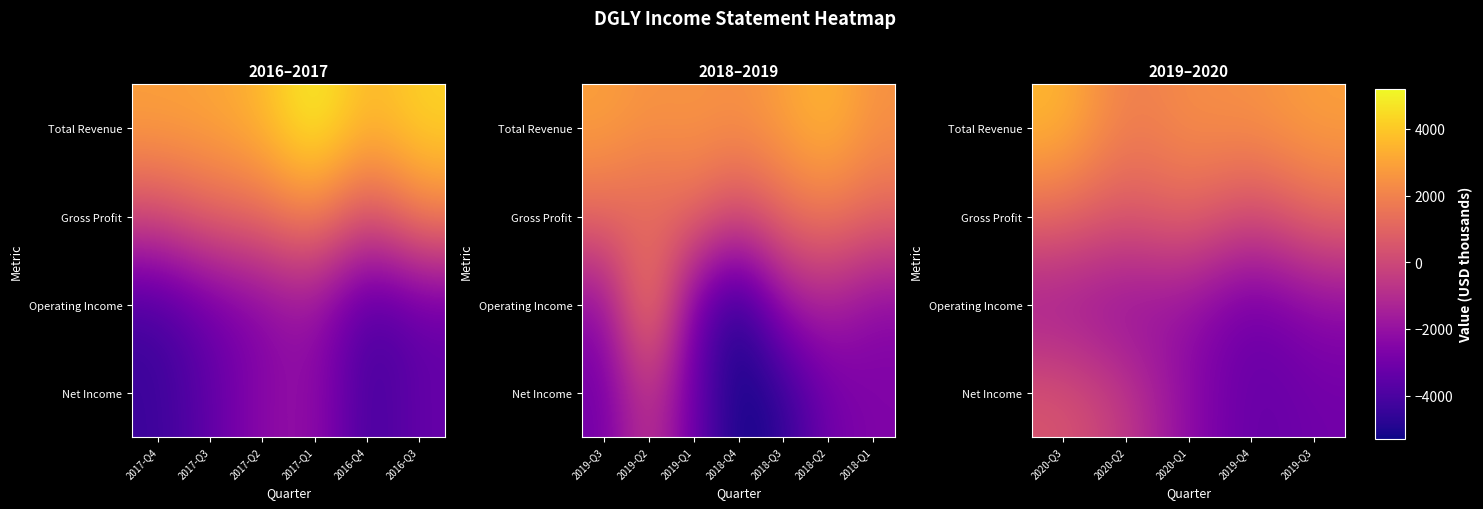

Which series has the largest total across all categories?

Total Revenue